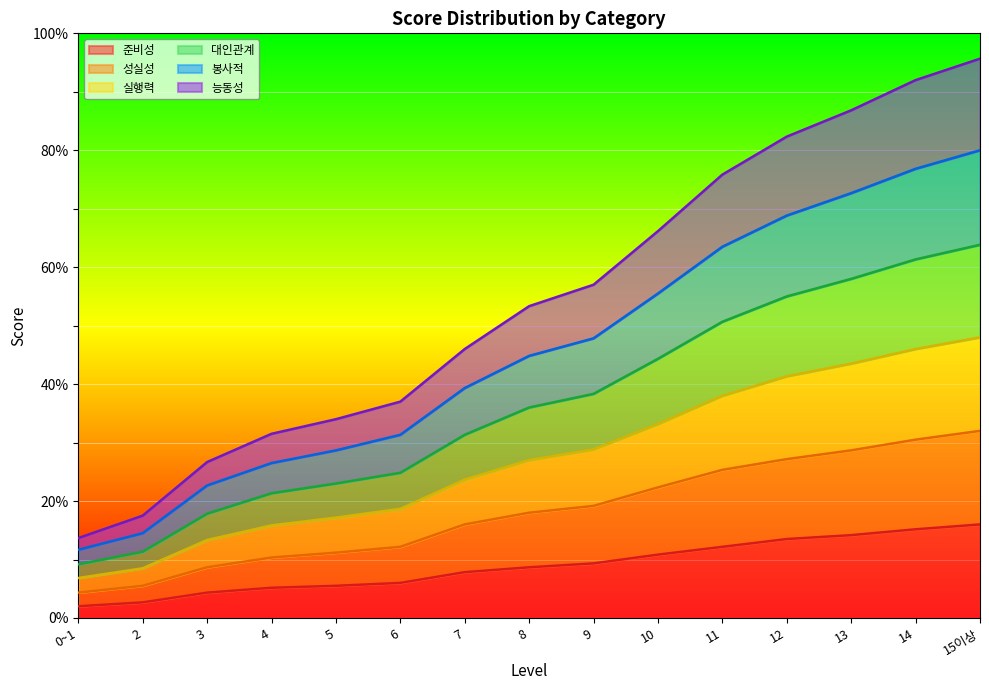

What is the difference between the highest and lowest values at 8?

44.7